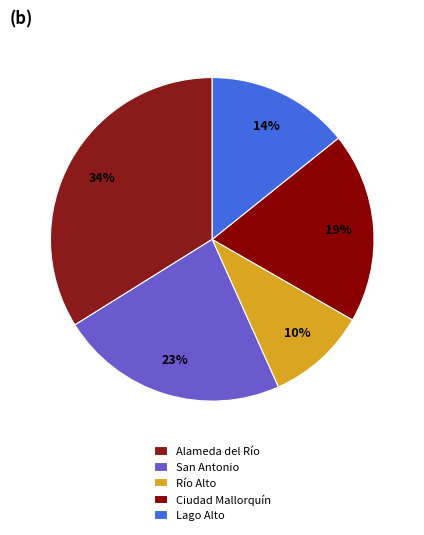

Count the number of slices in the pie.

5